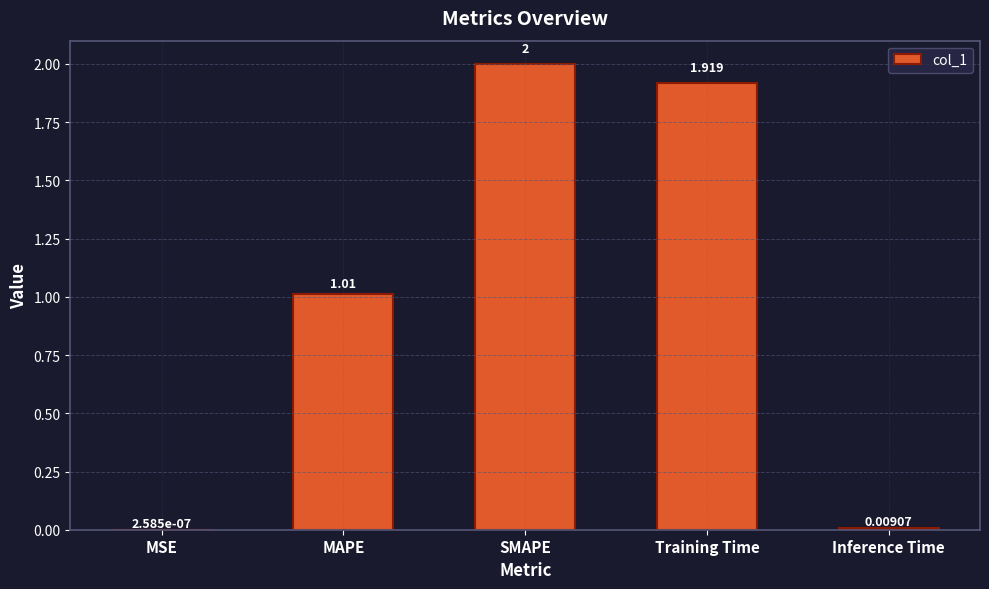

Which label corresponds to the largest value in the chart?

SMAPE